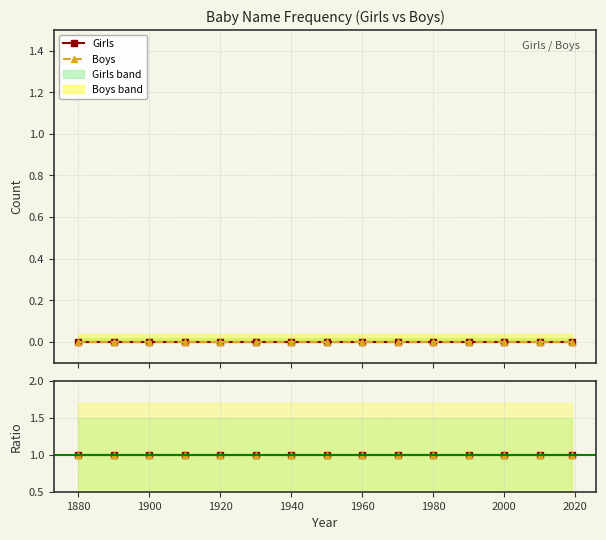

True or false: Girls ratio and Boys ratio intersect in this chart.

False